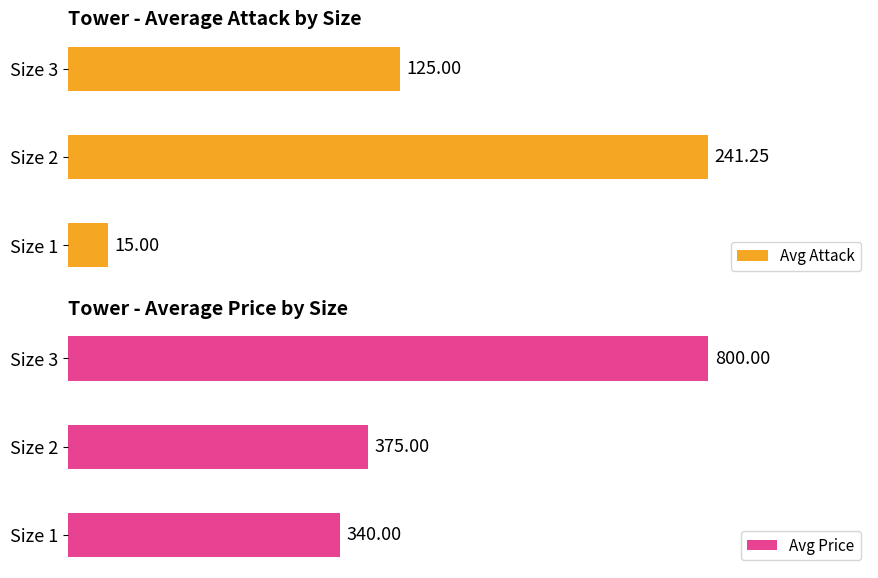

Which series has the largest range (max minus min)?

Avg Price